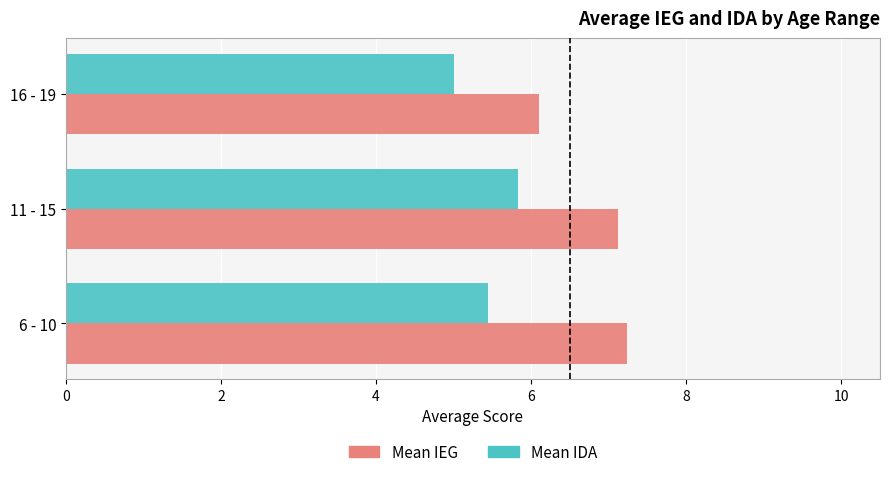

What is the minimum value shown in the chart?

5.0